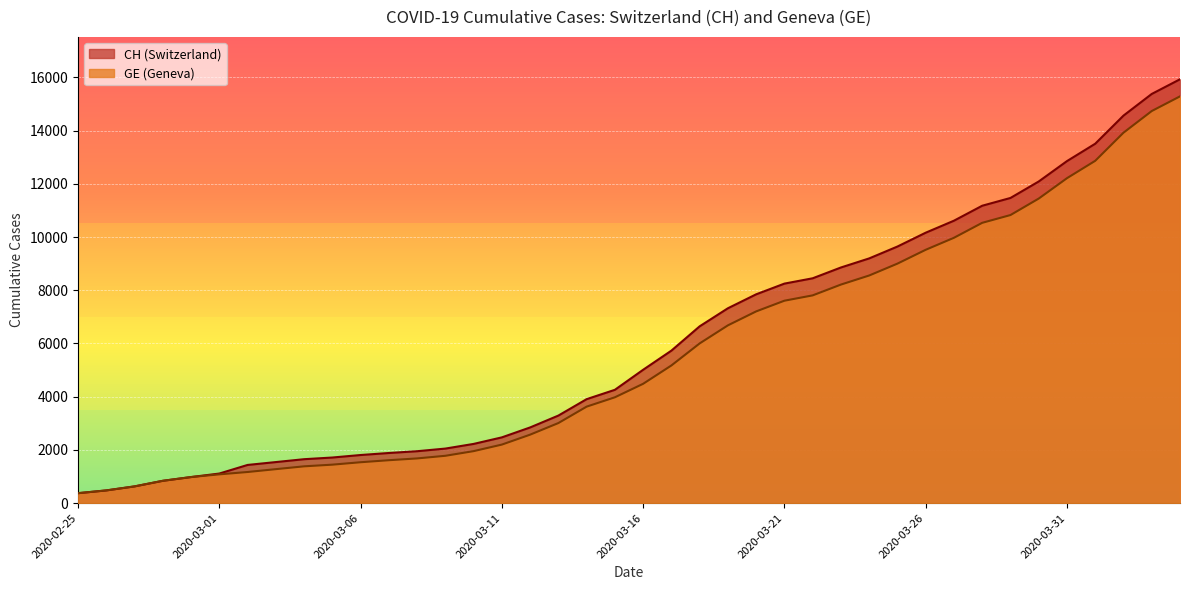

Reading left to right, list all the values displayed in this chart.

CH: 375	479	630	840	981	1113	1436	1544	1652	1715	1809	1885	1952	2051	2226	2472	2845	3291	3908	4259	5012	5731	6644	7323	7847	8249	8449	8855	9196	9642	10162	10613	11175	11467	12086	12852	13505	14561	15375	15926
GE: 375	479	630	840	981	1083	1171	1278	1384	1447	1538	1614	1681	1780	1955	2201	2574	3010	3627	3978	4485	5174	6002	6681	7205	7607	7807	8213	8554	9000	9520	9971	10533	10825	11444	12210	12863	13919	14733	15284